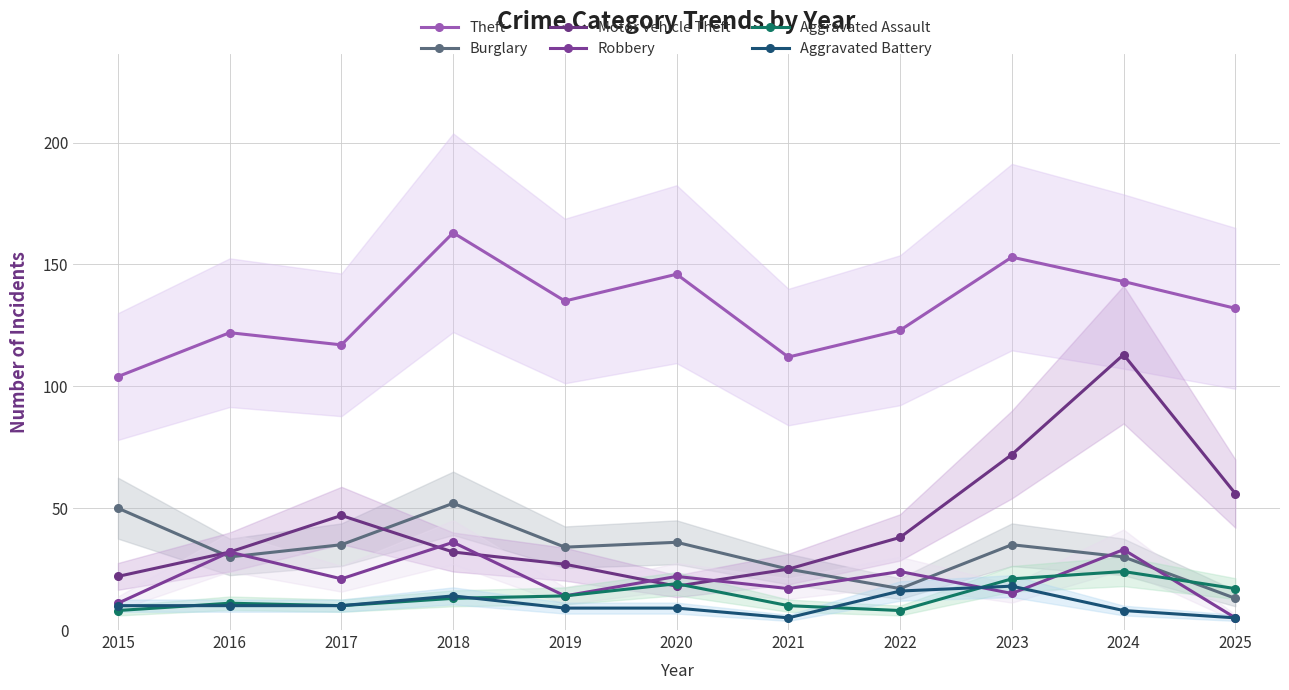

Reading left to right, transcribe all the data shown in this chart.

Theft: 104	122	117	163	135	146	112	123	153	143	132
Burglary: 50	30	35	52	34	36	25	17	35	30	13
Motor Vehicle Theft: 22	32	47	32	27	18	25	38	72	113	56
Robbery: 11	32	21	36	14	22	17	24	15	33	5
Aggravated Assault: 8	11	10	13	14	19	10	8	21	24	17
Aggravated Battery: 10	10	10	14	9	9	5	16	18	8	5